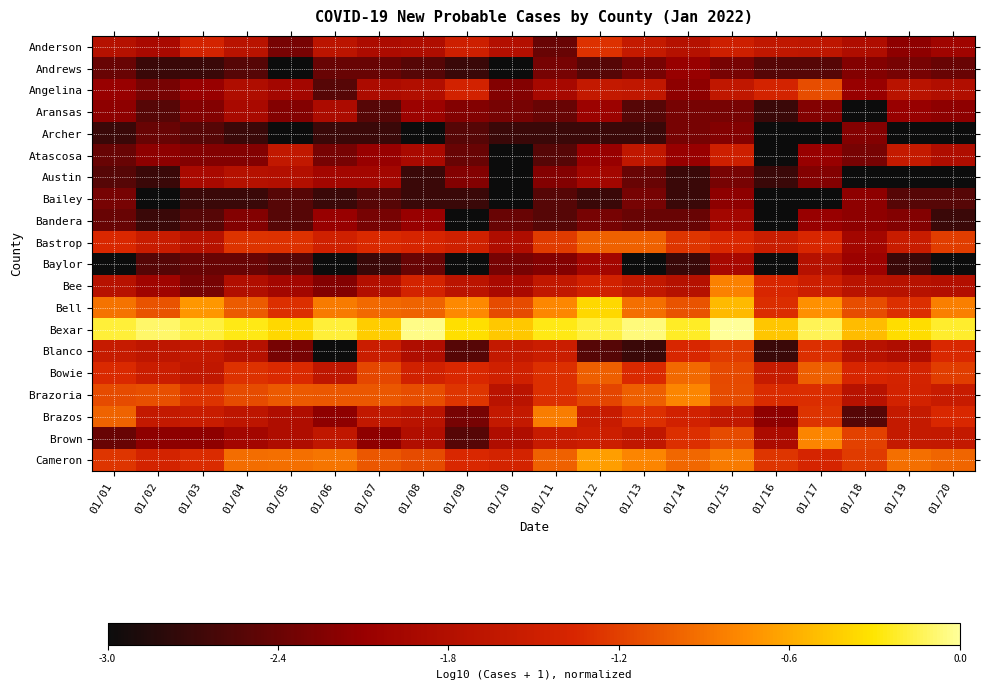

At 01/01, list the series in order from largest to smallest.

Bexar, Bell, Brazos, Brazoria, Cameron, Bowie, Bastrop, Blanco, Bee, Anderson, Angelina, Aransas, Bailey, Andrews, Atascosa, Bandera, Brown, Austin, Archer, Baylor